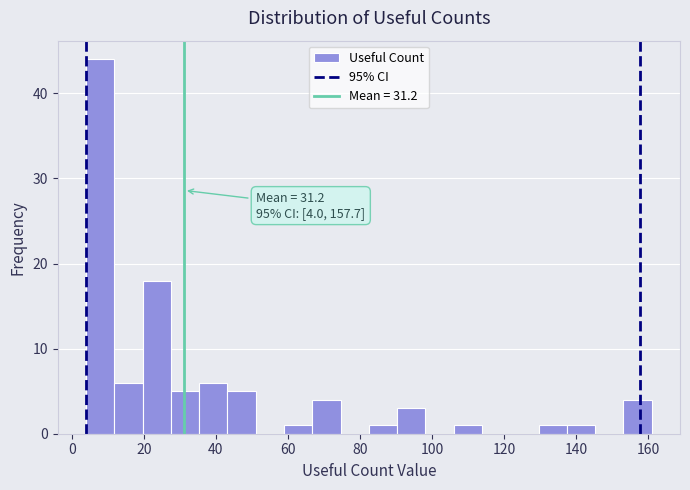

Read against the x-axis, roughly where is the centre of the tallest bar?

8